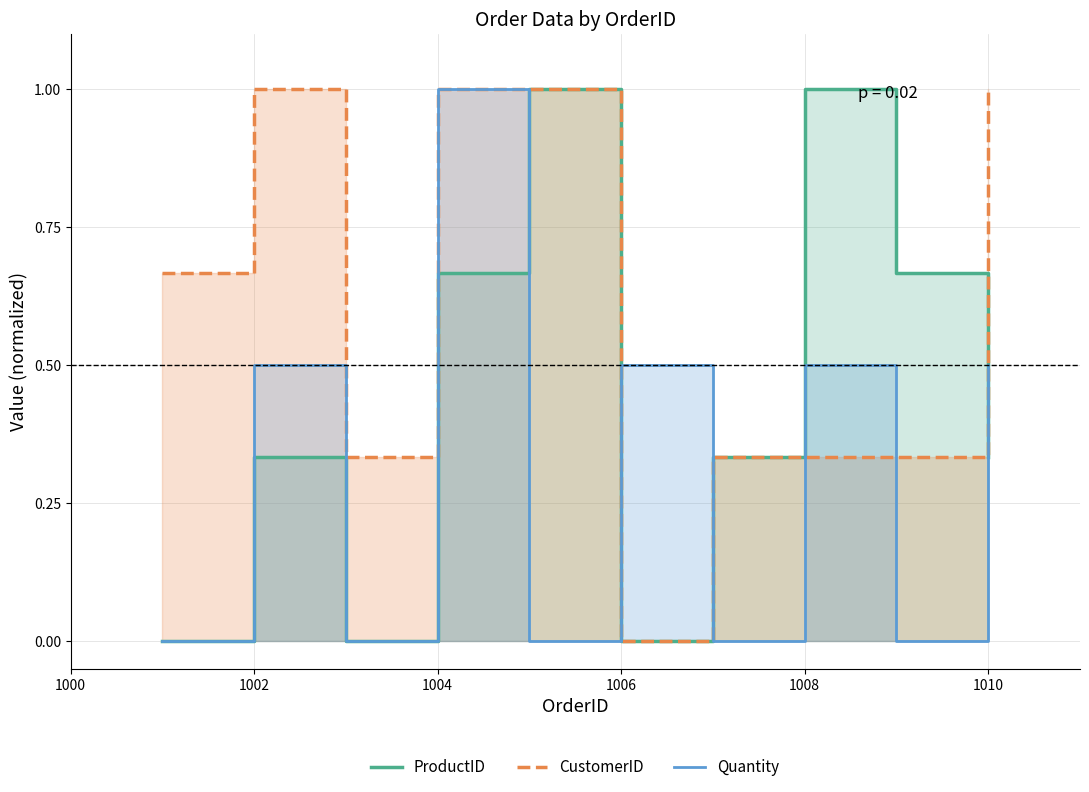

What is the sum of all CustomerID values?

6.0